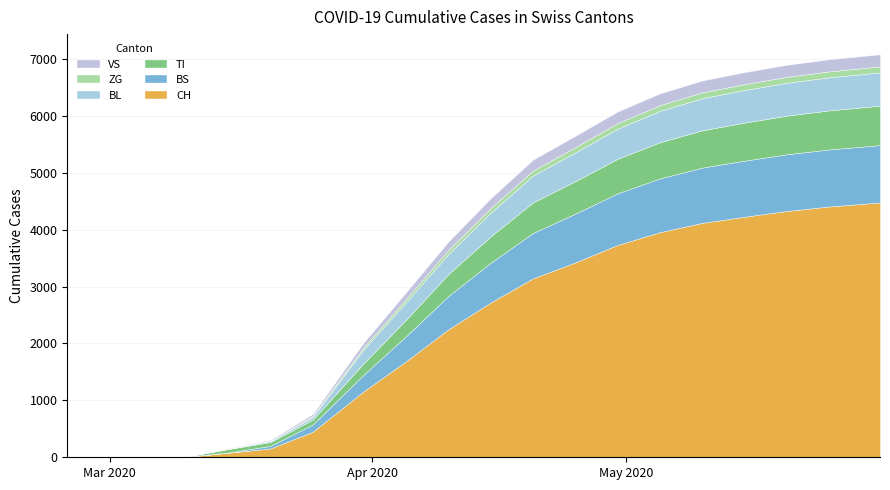

At how many categories does at least one series exceed 857?

13